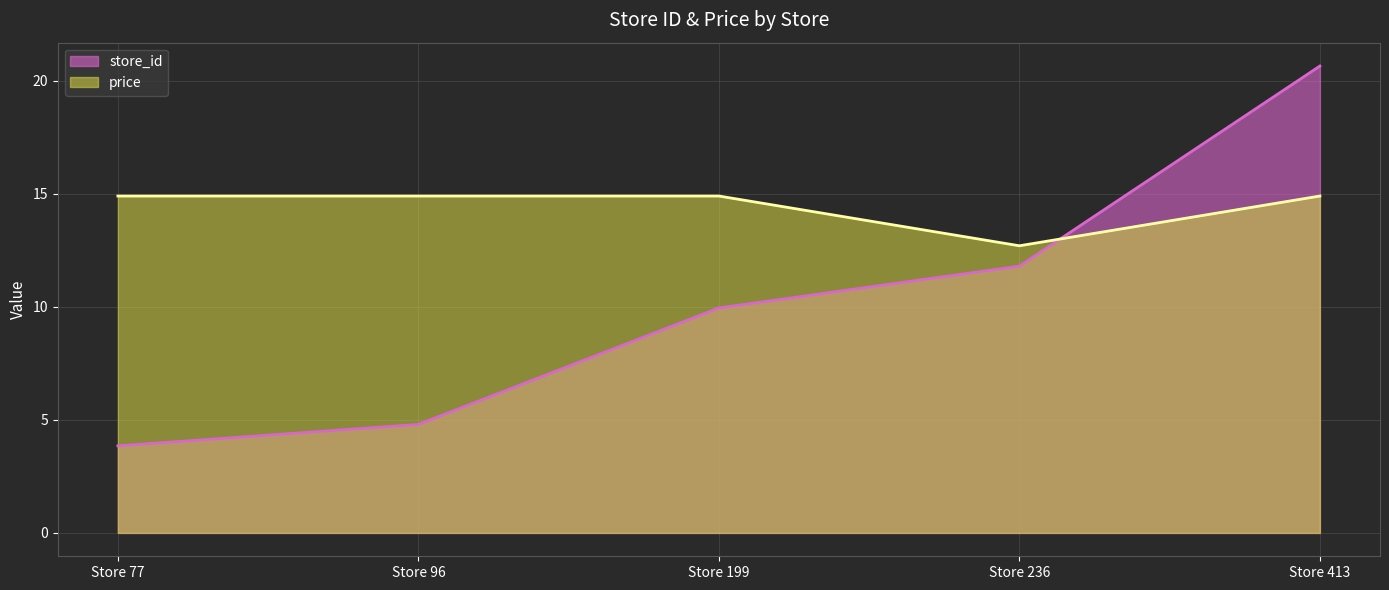

What is the spread (max minus min) of values at Store 199?

5.0